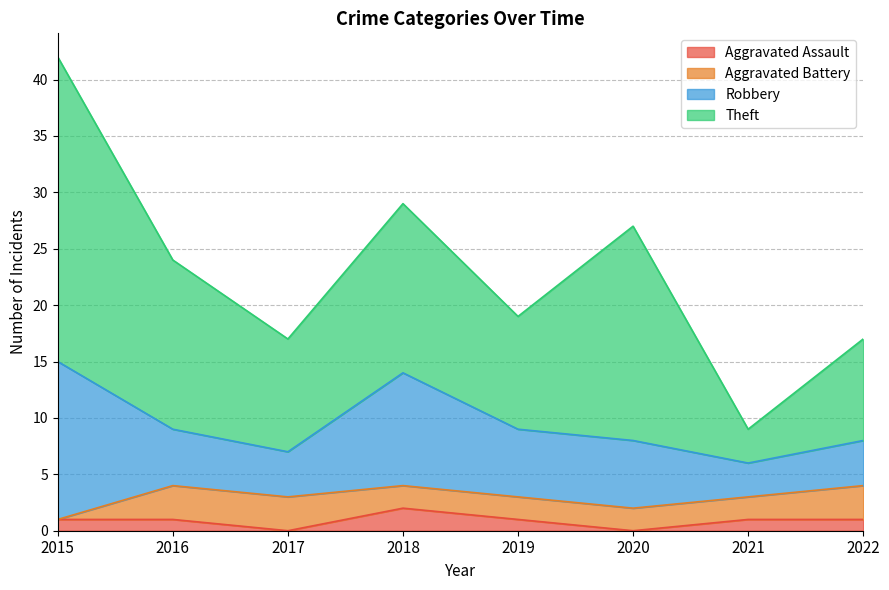

How many distinct data groups are displayed?

4